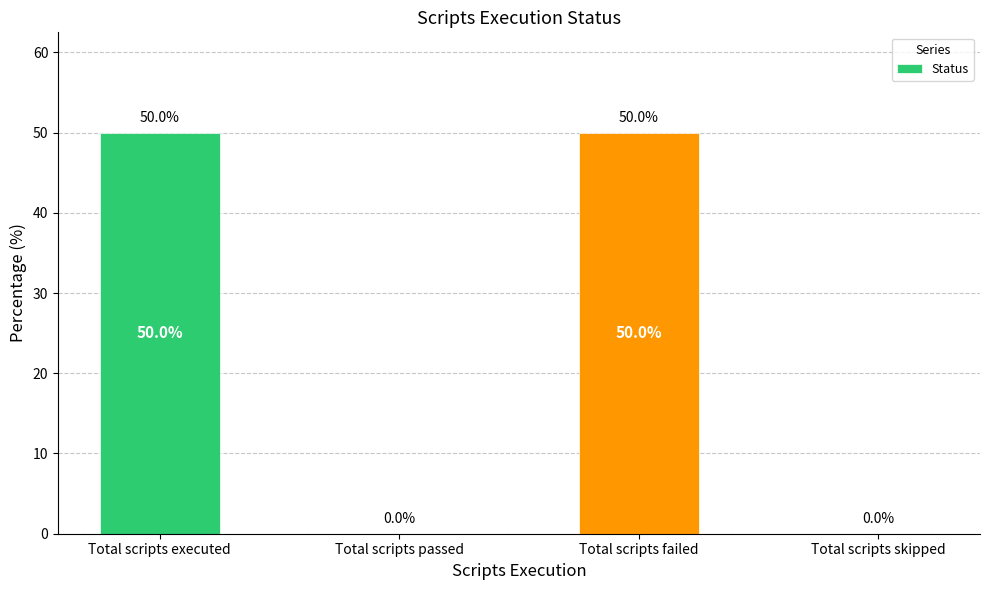

Which has a higher value, Total scripts failed or Total scripts passed?

Total scripts failed